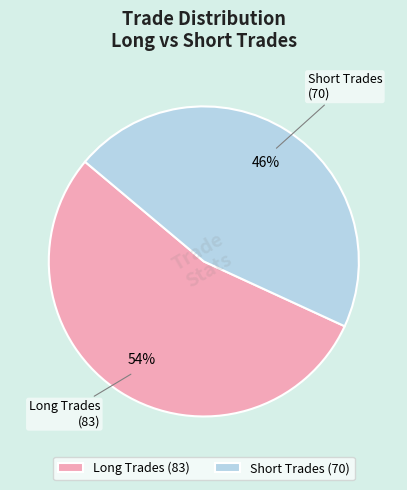

Does any single category account for the majority?

Yes